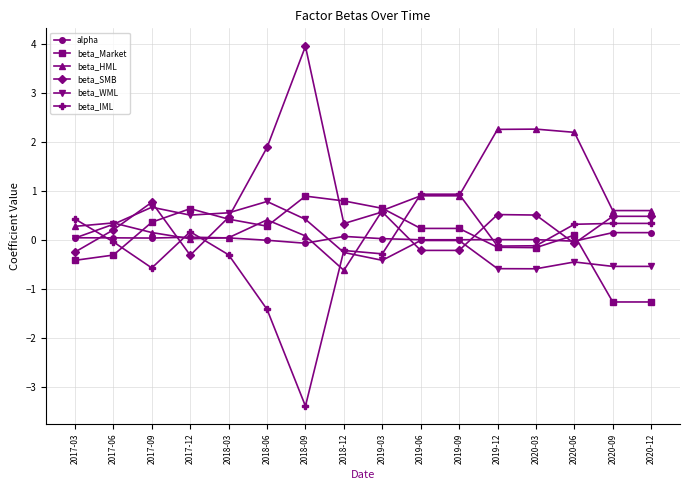

What is the maximum value for beta_SMB?

4.0